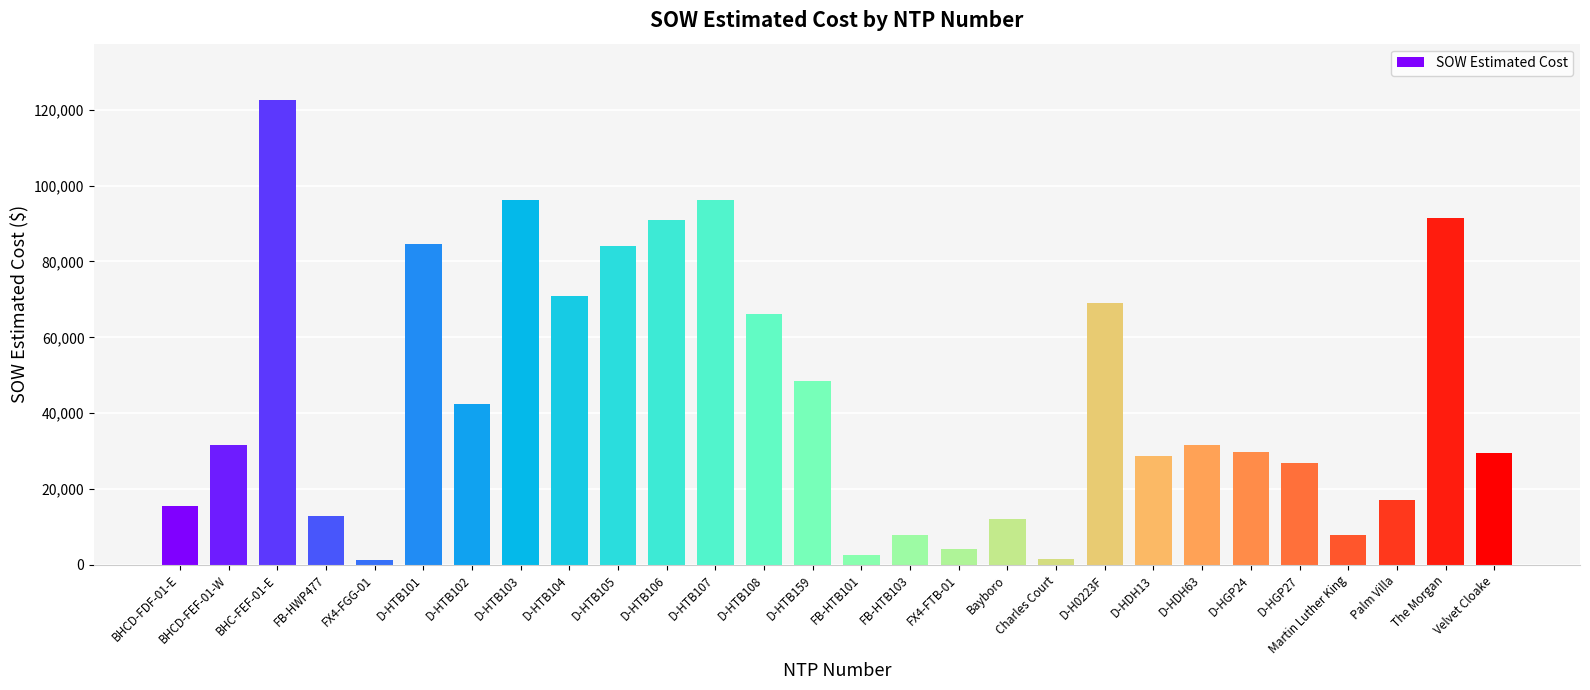

What is the sum of the values at D-HTB159 and D-HDH63?

80137.0